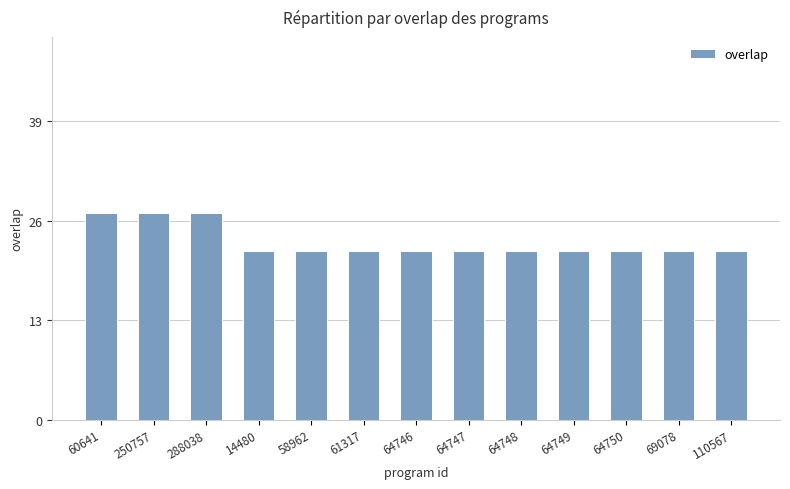

Which has a higher value, 60641 or 64748?

60641